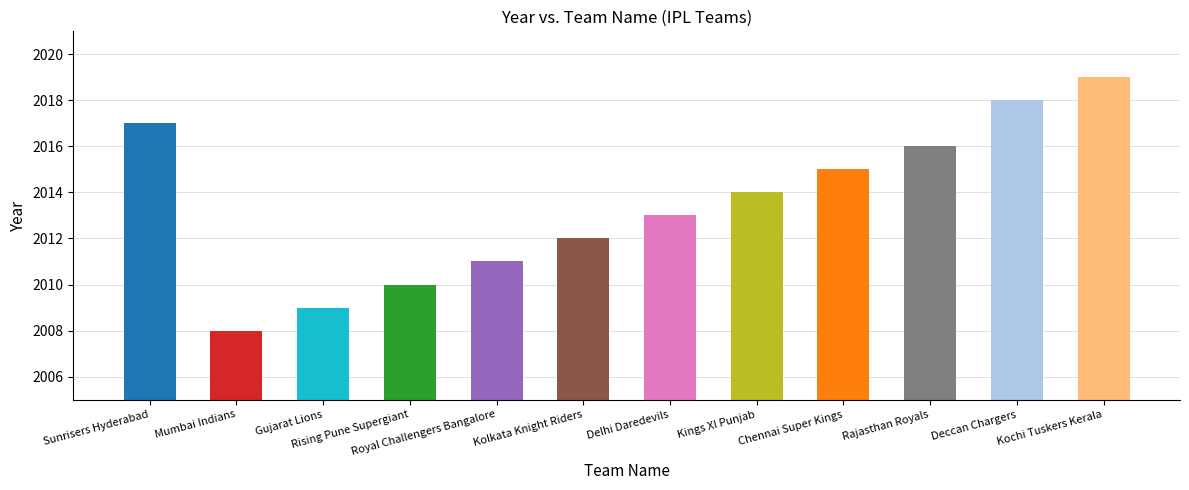

What is the difference between the values at Rising Pune Supergiant and Kochi Tuskers Kerala?

9